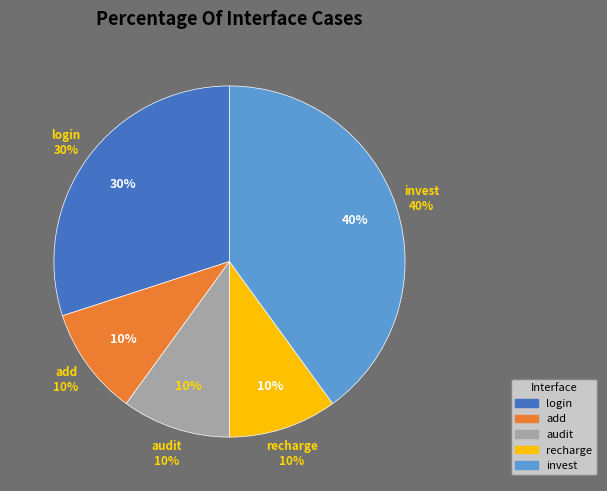

Does any single category account for the majority?

No